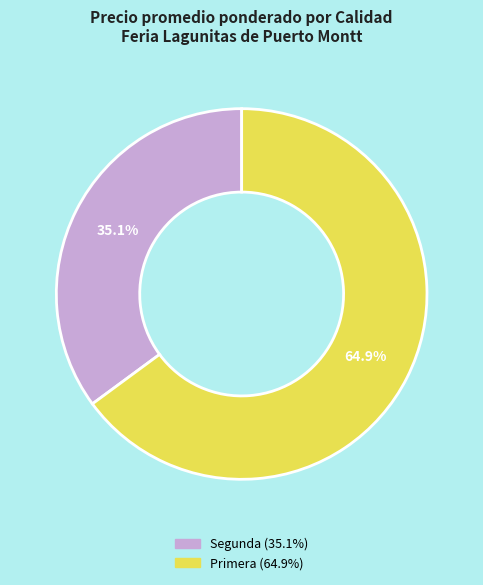

Does any single category account for the majority?

Yes